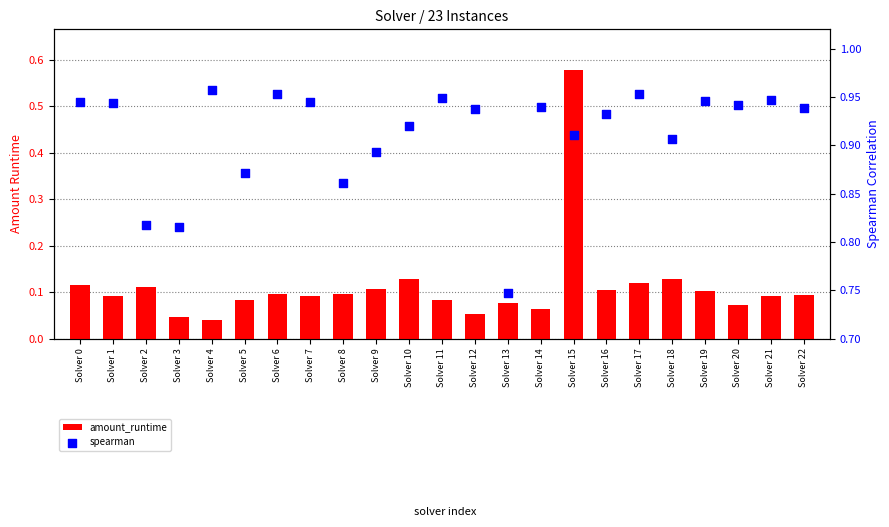

At which category is the sum across all series the highest?

Solver 15